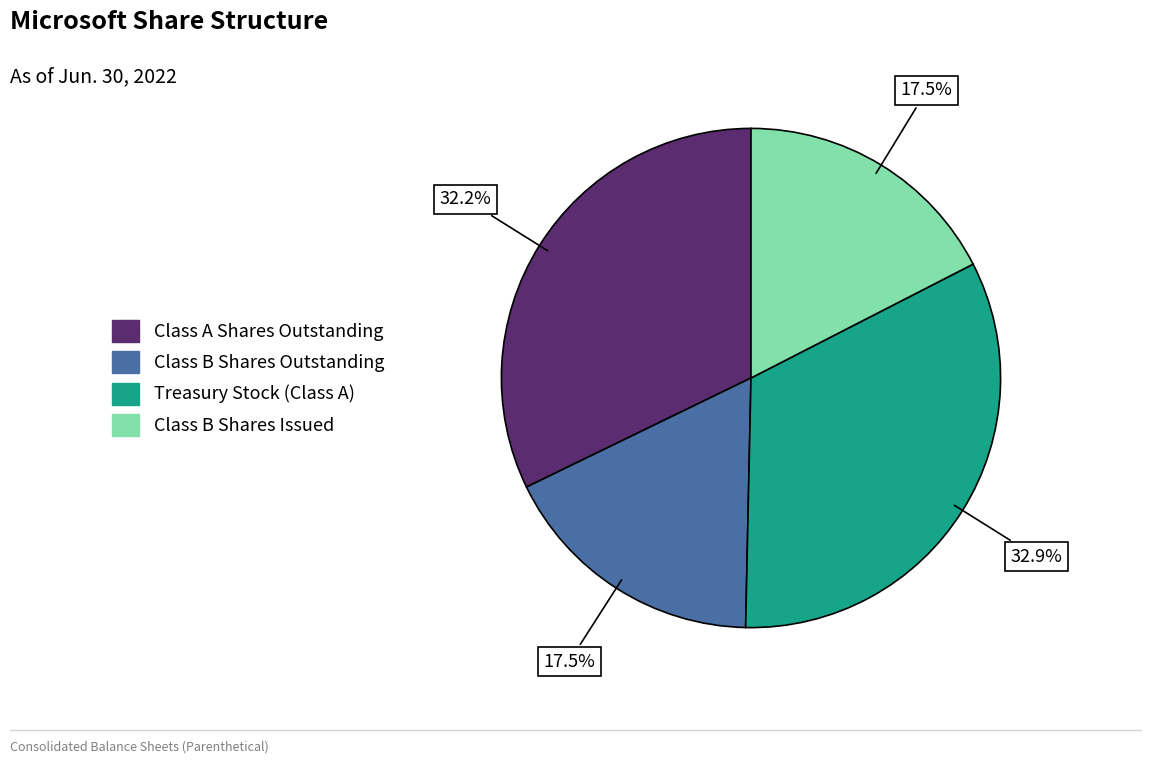

How many slices are in this pie chart?

4